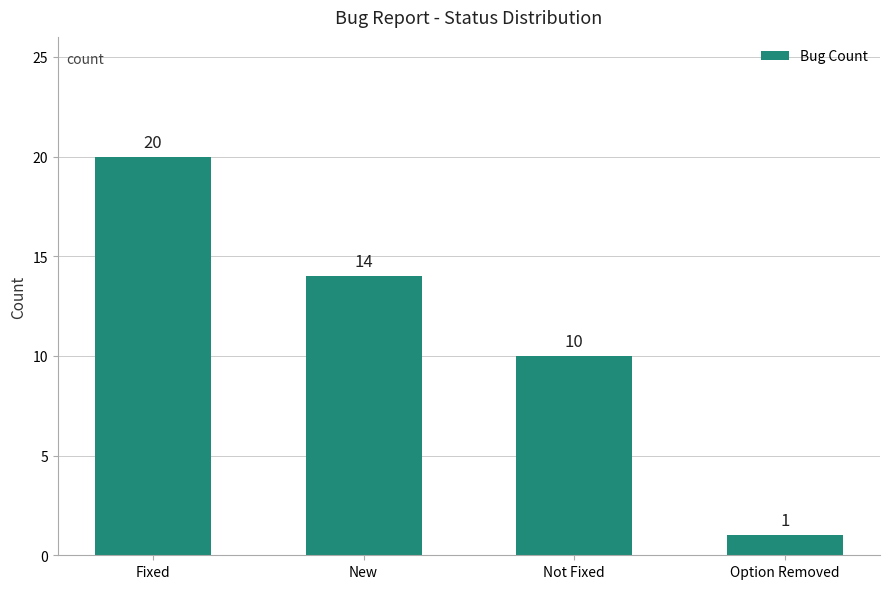

Rank the categories by value from lowest to highest.

Option Removed, Not Fixed, New, Fixed